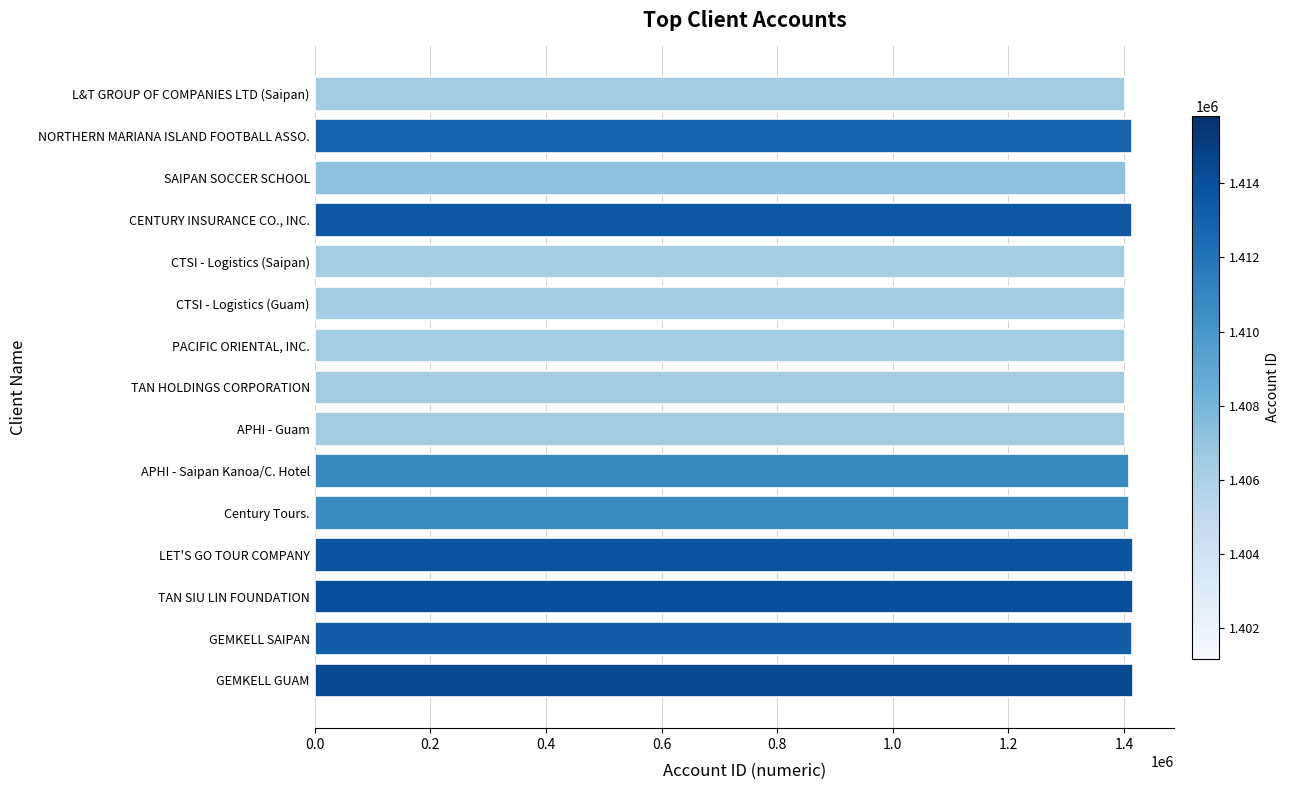

Rank the categories by value from highest to lowest.

GEMKELL GUAM, TAN SIU LIN FOUNDATION, LET'S GO TOUR COMPANY, CENTURY INSURANCE CO., INC., GEMKELL SAIPAN, NORTHERN MARIANA ISLAND FOOTBALL ASSO., APHI - Saipan Kanoa/C. Hotel, Century Tours., SAIPAN SOCCER SCHOOL, APHI - Guam, TAN HOLDINGS CORPORATION, L&T GROUP OF COMPANIES LTD (Saipan), CTSI - Logistics (Guam), PACIFIC ORIENTAL, INC., CTSI - Logistics (Saipan)